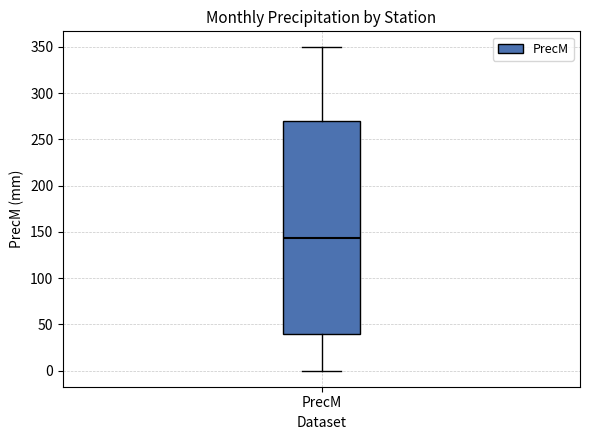

Read this box plot against the y-axis: the position of the median line, the range covered by the box, and the ends of both whiskers. The values are not printed on the chart, so give them approximately, as read against the axis.

median 145, box 40 to 270, whiskers 0 to 350